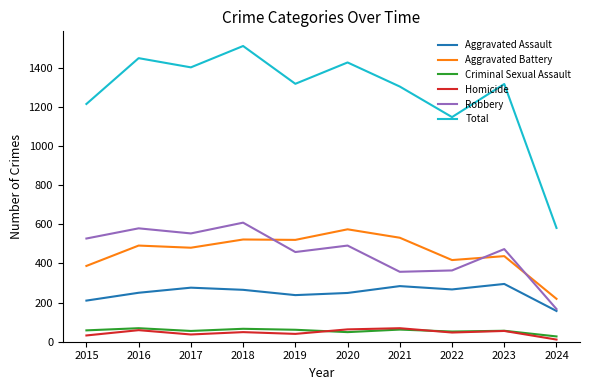

True or false: Aggravated Battery and Homicide intersect in this chart.

False